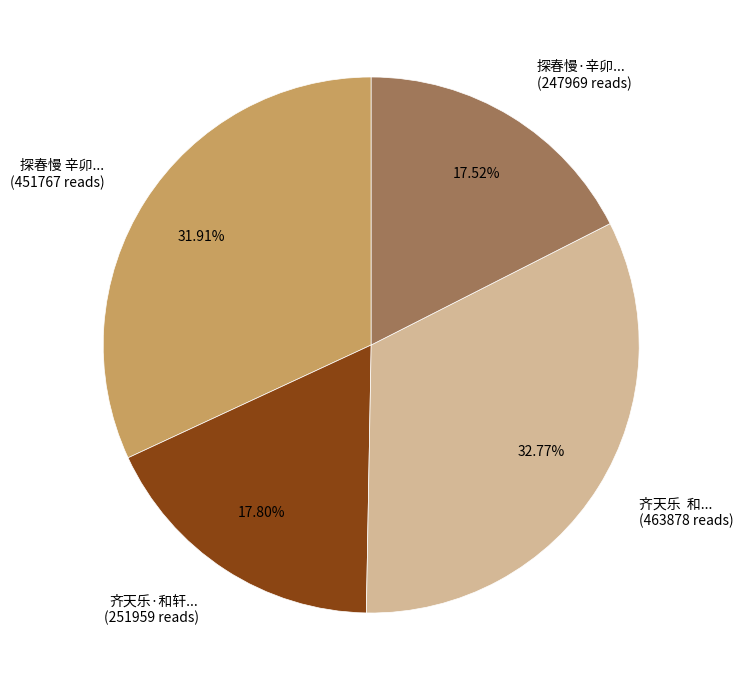

Approximately how many times larger is the value at 齐天乐 和... (463878 reads) compared to 探春慢 辛卯... (451767 reads)?

1.0